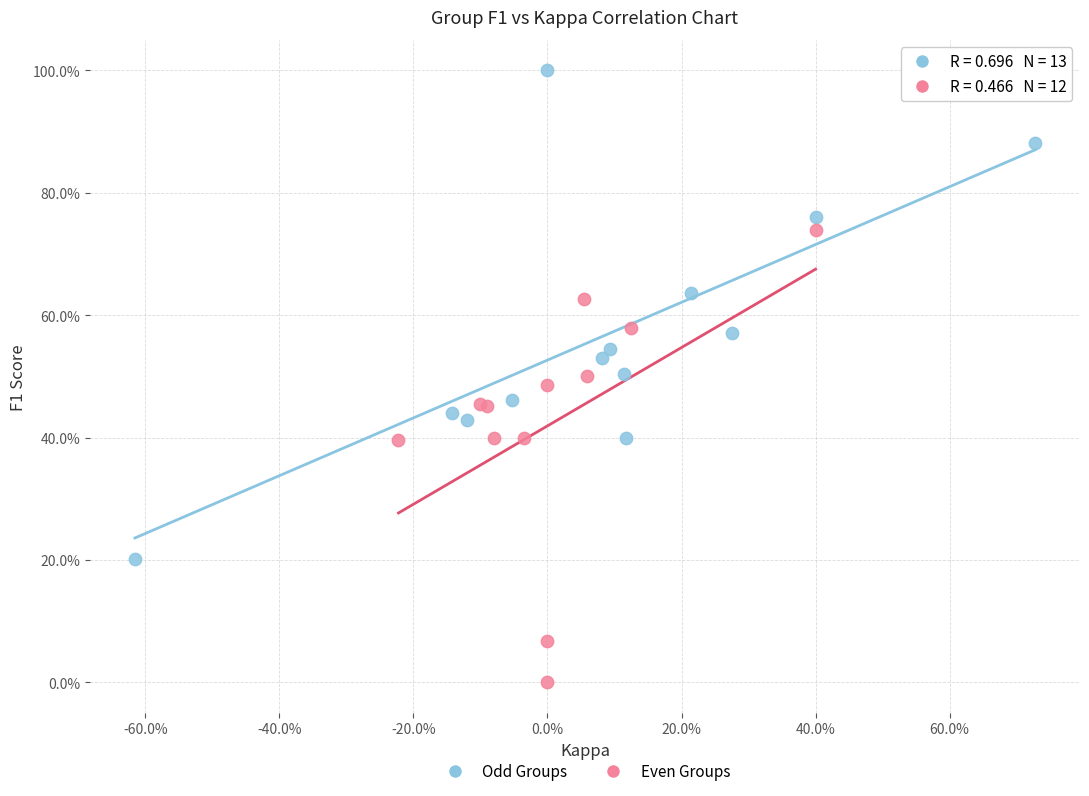

What are all the series names shown in the legend?

Odd Groups, Even Groups